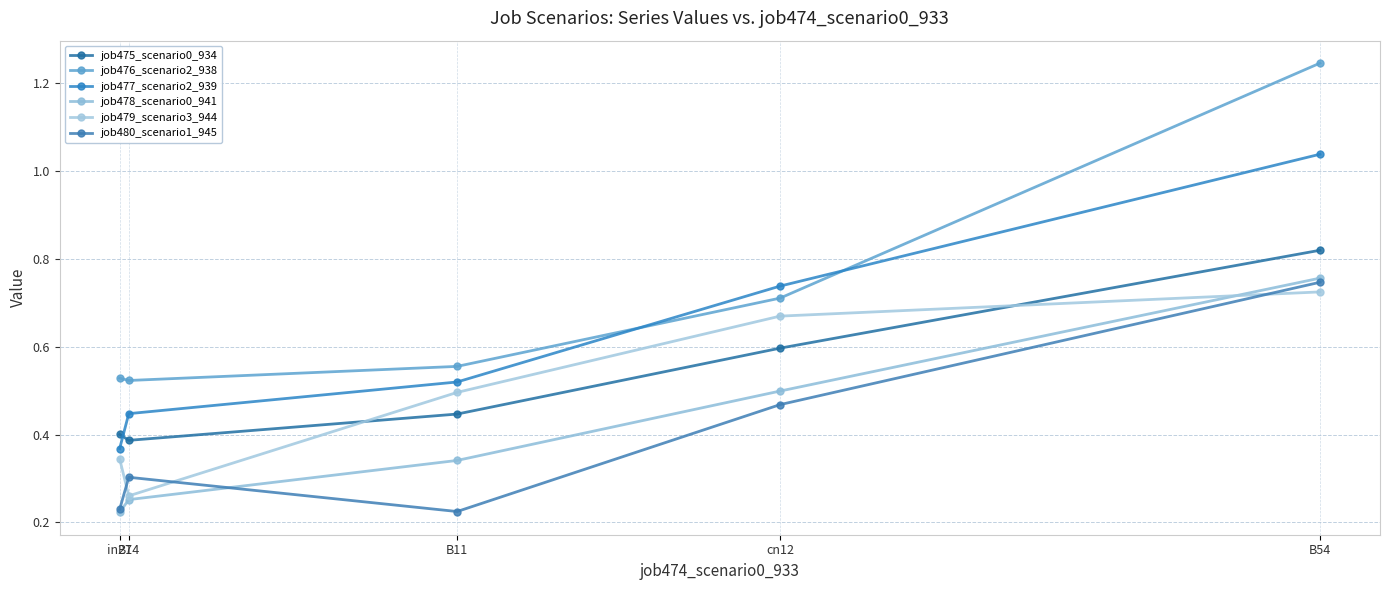

List the series in order of their peak value, lowest first.

job479_scenario3_944, job480_scenario1_945, job478_scenario0_941, job475_scenario0_934, job477_scenario2_939, job476_scenario2_938